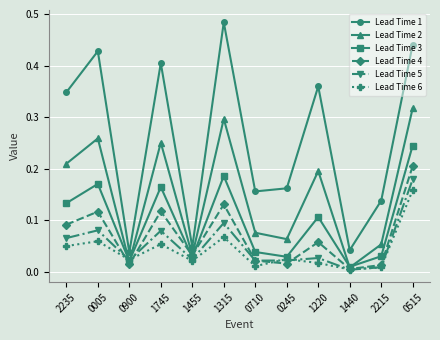

How many interior local peaks does the Lead Time 2 series have?

4